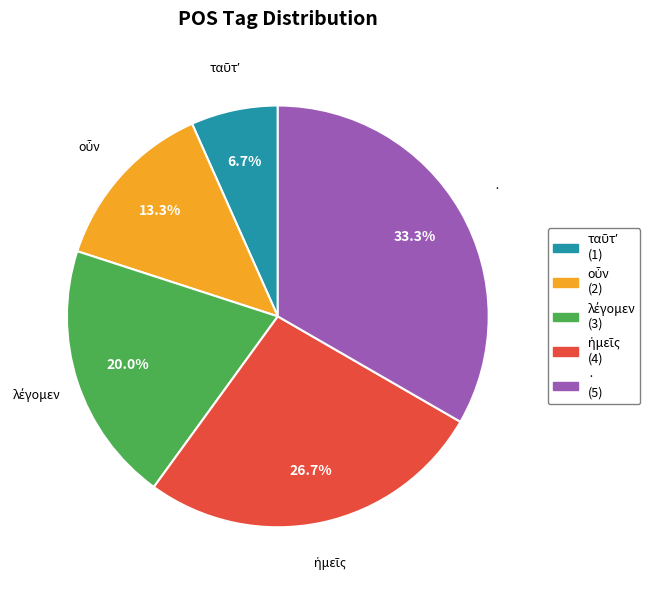

Does any single category account for the majority?

No